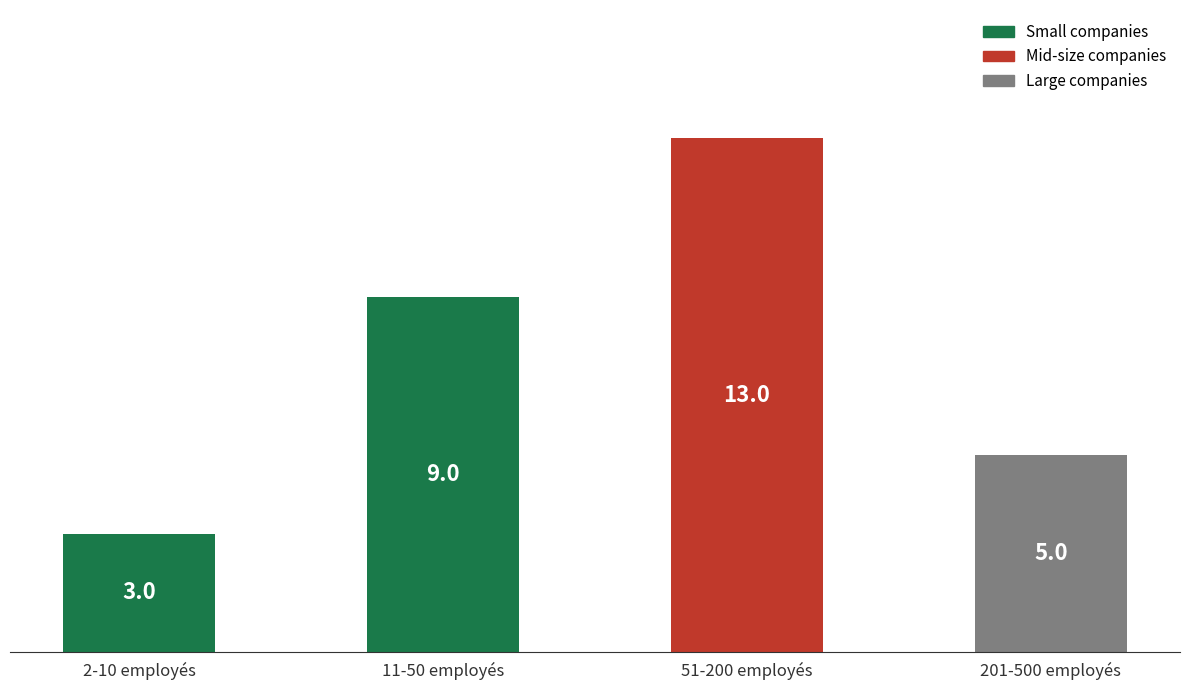

Reading left to right, list all the values displayed in this chart.

3	9	13	5